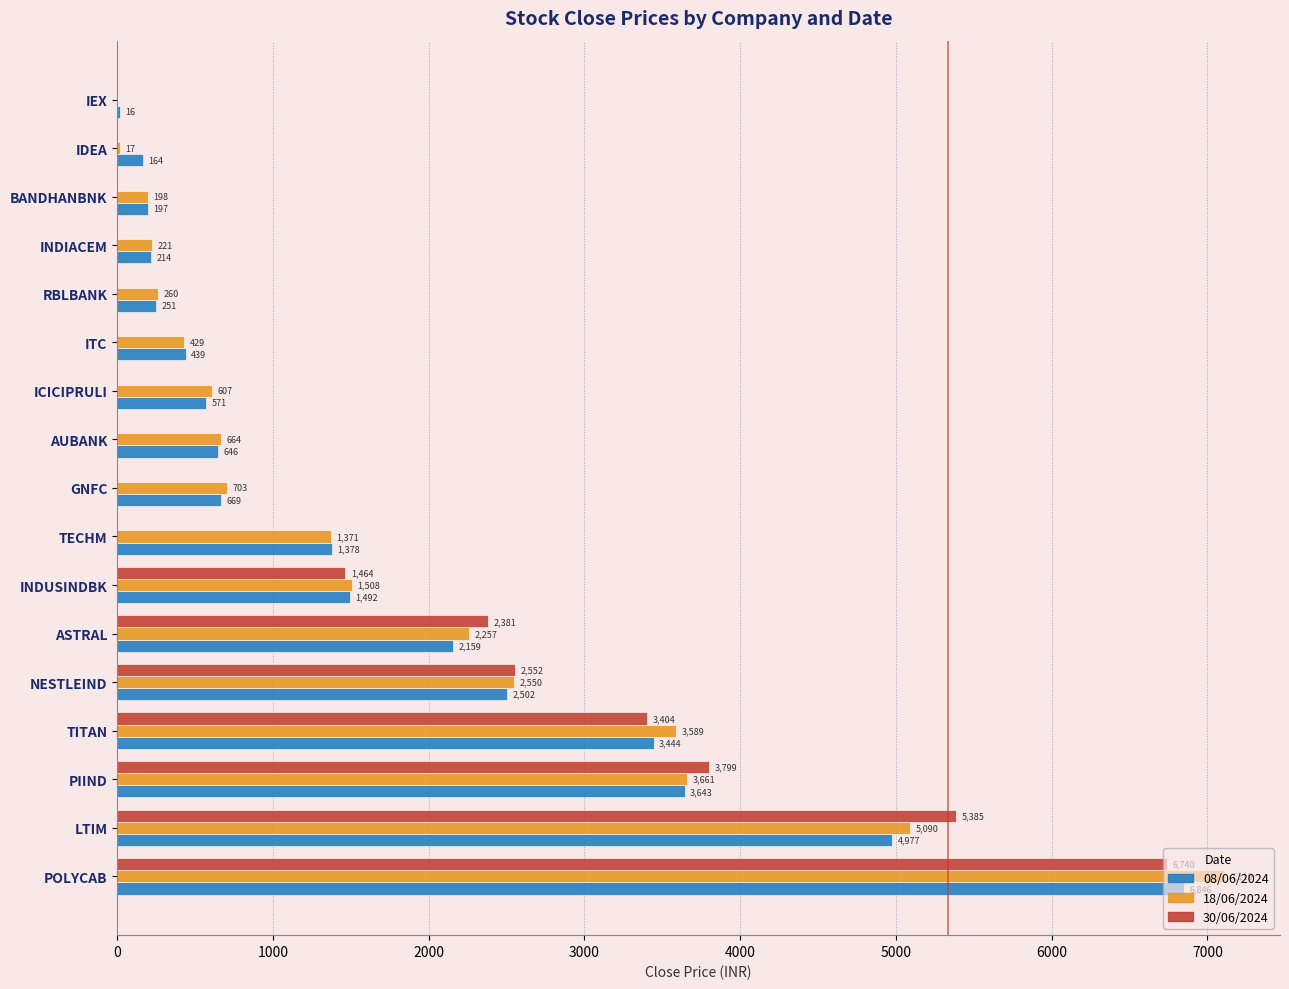

True or false: 08/06/2024 has a value of 1377.6 at TECHM.

True